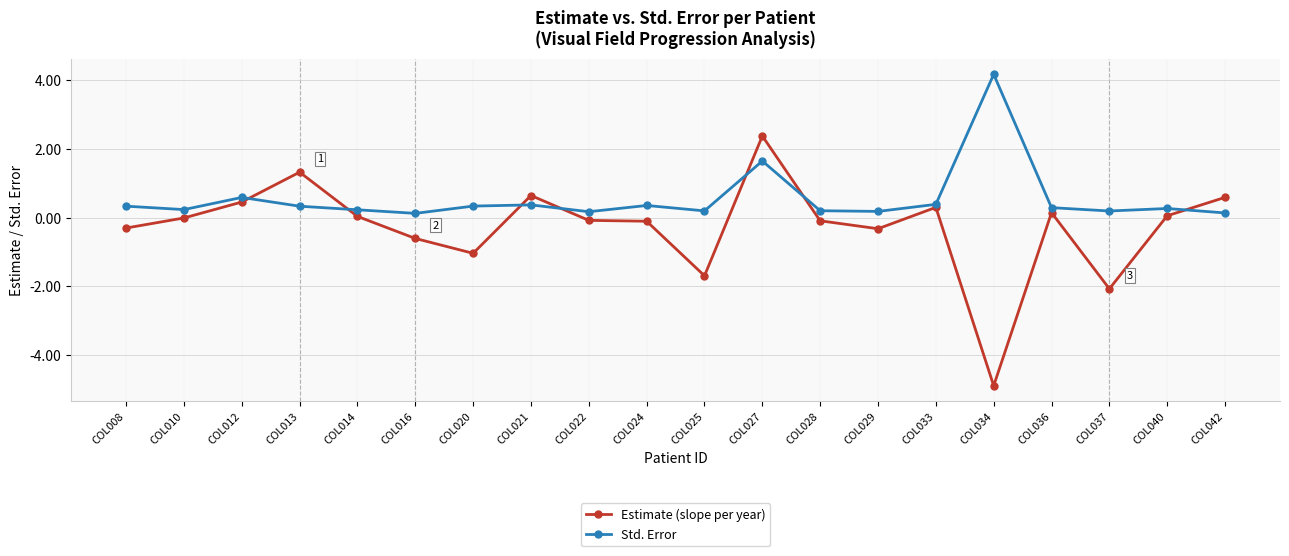

After their last crossing, which series has the higher values: Std. Error or Estimate (slope per year)?

Estimate (slope per year)